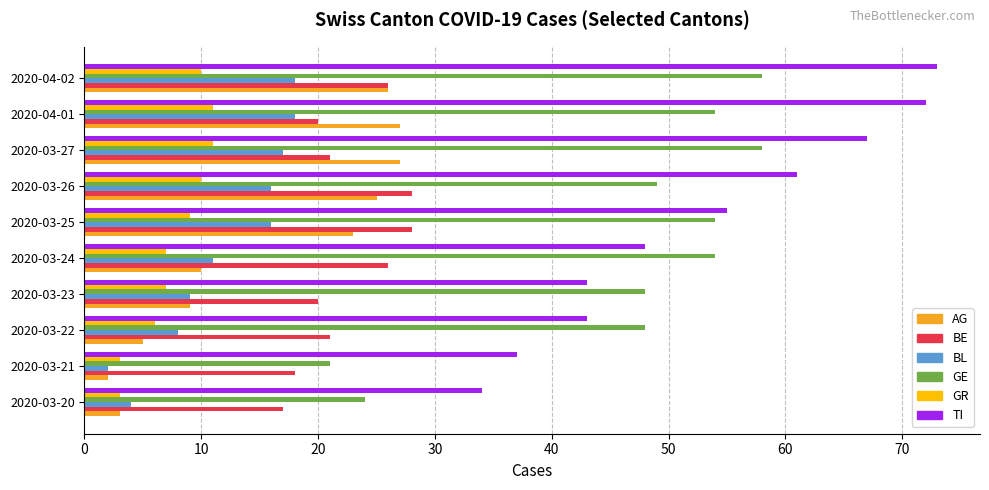

Is it true that AG equals 39 at 2020-03-25?

False